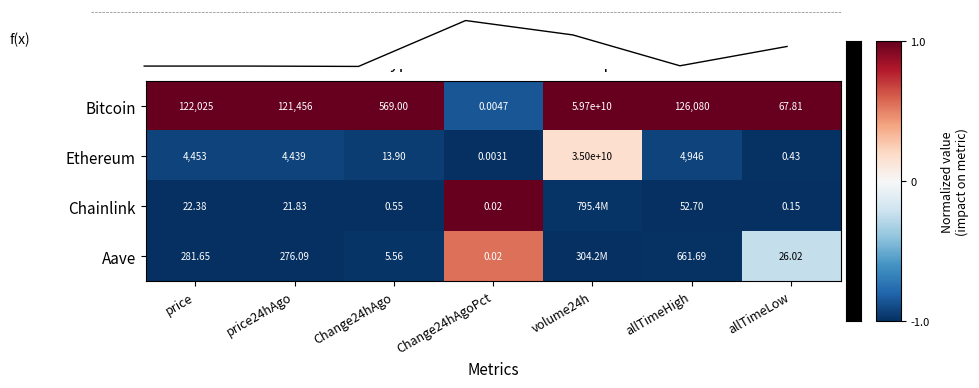

Is the value of Chainlink at Change24hAgo greater than the value of Aave at price24hAgo?

No